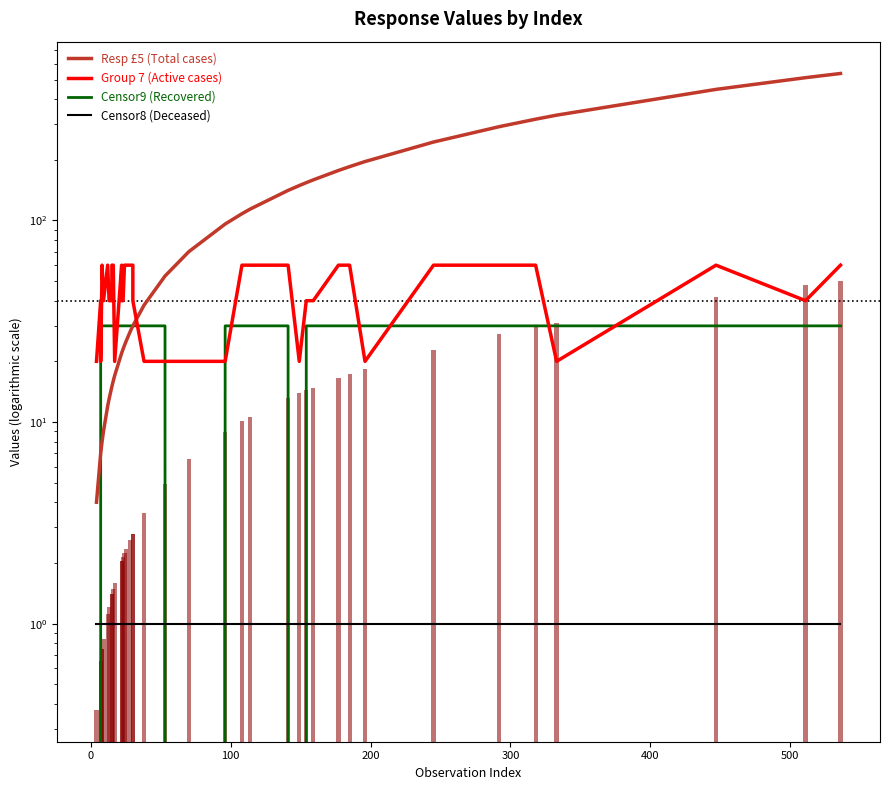

Are the bars grouped side by side (vs. stacked)?

Yes